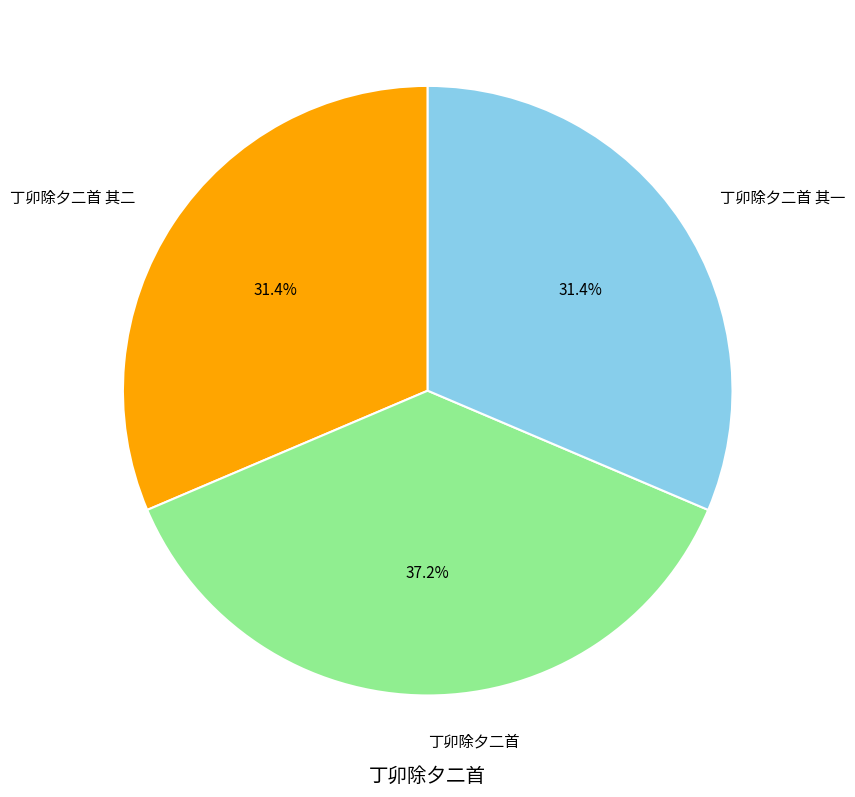

How many slices are in this pie chart?

3